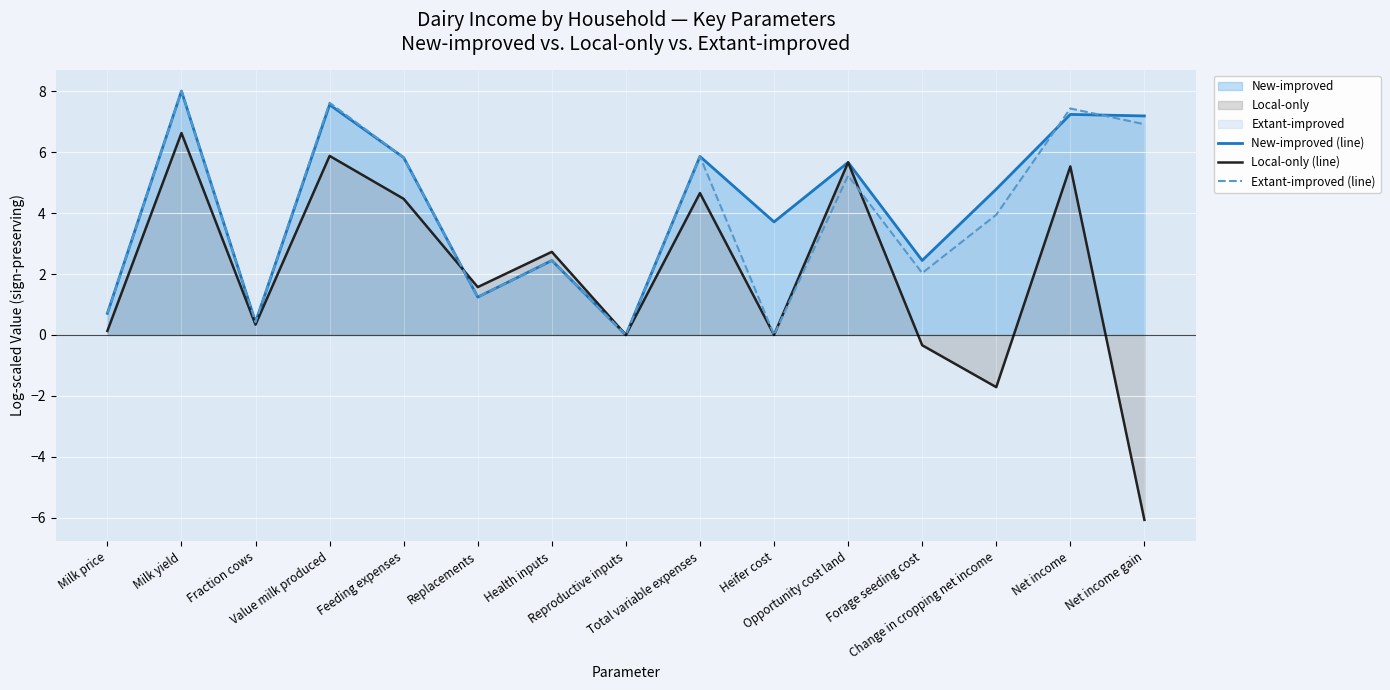

Reading right to left, what are all the values shown in this chart?

New-improved (line): 7.2	7.2	4.8	2.4	5.7	3.7	5.9	0.0	2.4	1.2	5.8	7.6	0.4	8.0	0.7
Local-only (line): -6.1	5.5	-1.7	-0.3	5.7	0.0	4.7	0.0	2.7	1.6	4.5	5.9	0.3	6.6	0.1
Extant-improved (line): 6.9	7.4	3.9	2.0	5.2	0.0	5.9	0.0	2.4	1.2	5.8	7.6	0.4	8.0	0.7